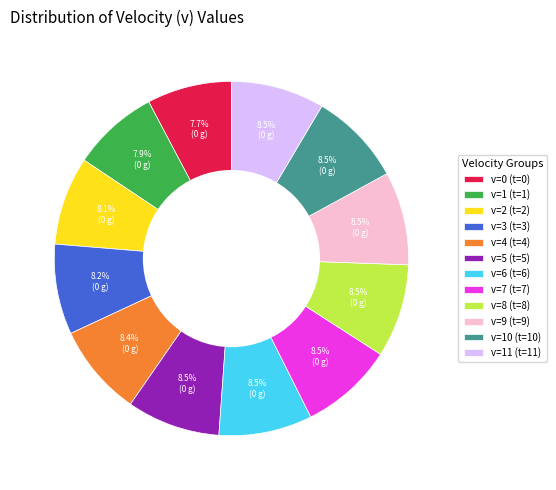

Combined, do v=11 (t=11) and v=6 (t=6) account for over 50%?

No